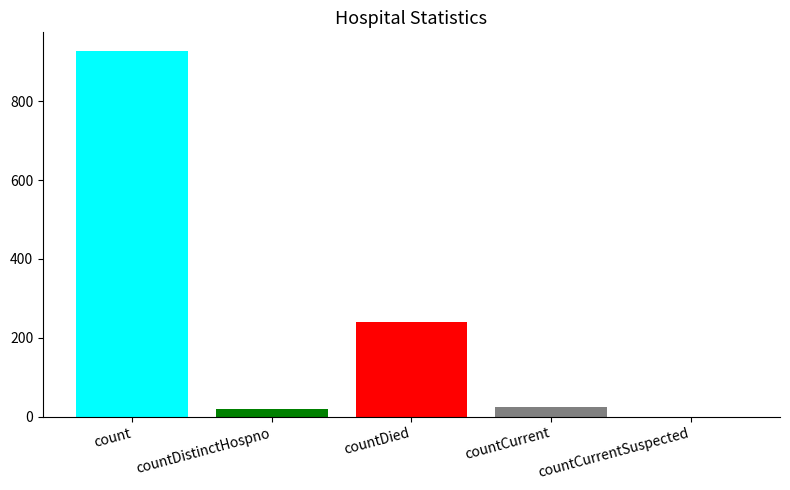

What is the sum of all values?

1213